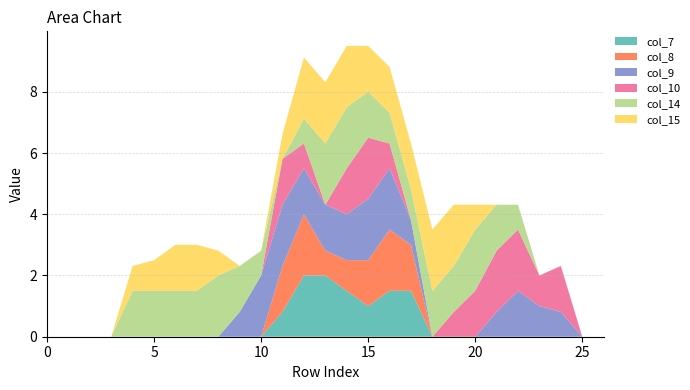

Reading left to right, transcribe all the data shown in this chart.

col_7: 0=0.0	1=0.0	2=0.0	3=0.0	4=0.0	5=0.0	6=0.0	7=0.0	8=0.0	9=0.0	10=0.0	11=0.8	12=2.0	13=2.0	14=1.5	15=1.0	16=1.5	17=1.5	18=0.0	19=0.0	20=0.0	21=0.0	22=0.0	23=0.0	24=0.0	25=0.0	26=0.0
col_8: 0=0.0	1=0.0	2=0.0	3=0.0	4=0.0	5=0.0	6=0.0	7=0.0	8=0.0	9=0.0	10=0.0	11=1.5	12=2.0	13=0.8	14=1.0	15=1.5	16=2.0	17=1.5	18=0.0	19=0.0	20=0.0	21=0.0	22=0.0	23=0.0	24=0.0	25=0.0	26=0.0
col_9: 0=0.0	1=0.0	2=0.0	3=0.0	4=0.0	5=0.0	6=0.0	7=0.0	8=0.0	9=0.8	10=2.0	11=2.0	12=1.5	13=1.5	14=1.5	15=2.0	16=2.0	17=0.8	18=0.0	19=0.0	20=0.0	21=0.8	22=1.5	23=1.0	24=0.8	25=0.0	26=0.0
col_10: 0=0.0	1=0.0	2=0.0	3=0.0	4=0.0	5=0.0	6=0.0	7=0.0	8=0.0	9=0.0	10=0.0	11=1.5	12=0.8	13=0.0	14=1.5	15=2.0	16=0.8	17=0.0	18=0.0	19=0.8	20=1.5	21=2.0	22=2.0	23=1.0	24=1.5	25=0.0	26=0.0
col_14: 0=0.0	1=0.0	2=0.0	3=0.0	4=1.5	5=1.5	6=1.5	7=1.5	8=2.0	9=1.5	10=0.8	11=0.0	12=0.8	13=2.0	14=2.0	15=1.5	16=1.0	17=1.0	18=1.5	19=1.5	20=2.0	21=1.5	22=0.8	23=0.0	24=0.0	25=0.0	26=0.0
col_15: 0=0.0	1=0.0	2=0.0	3=0.0	4=0.8	5=1.0	6=1.5	7=1.5	8=0.8	9=0.0	10=0.0	11=0.8	12=2.0	13=2.0	14=2.0	15=1.5	16=1.5	17=1.5	18=2.0	19=2.0	20=0.8	21=0.0	22=0.0	23=0.0	24=0.0	25=0.0	26=0.0